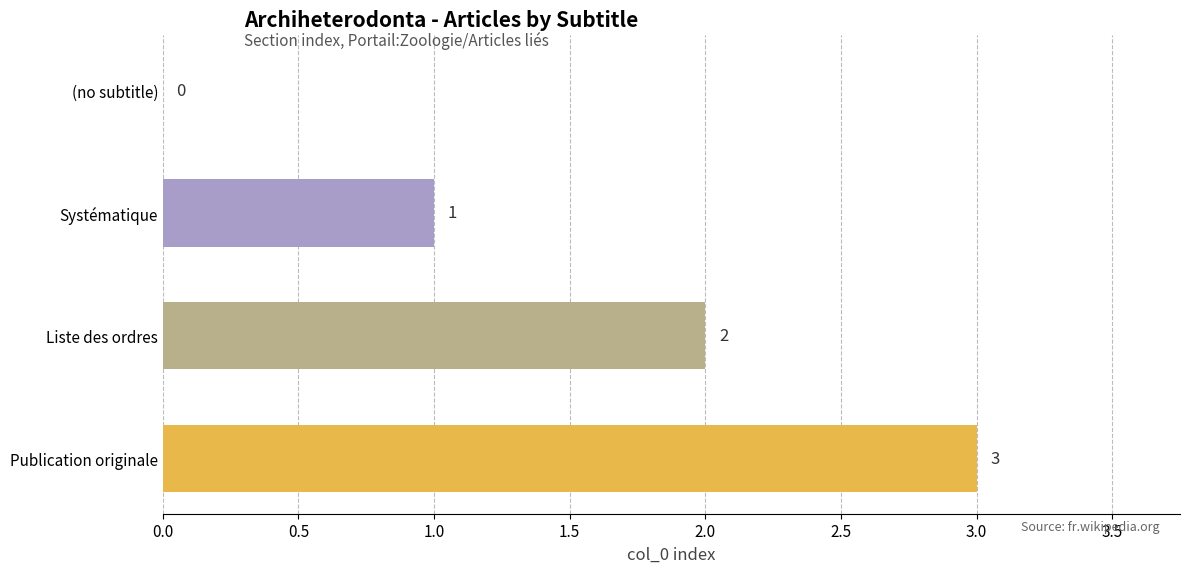

What is the maximum value shown in the chart?

3